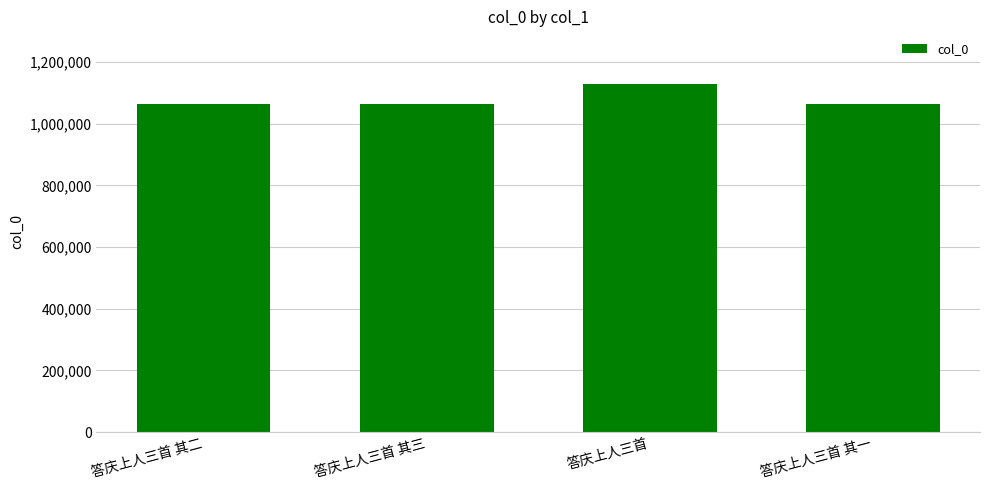

Which label corresponds to the largest value in the chart?

答庆上人三首